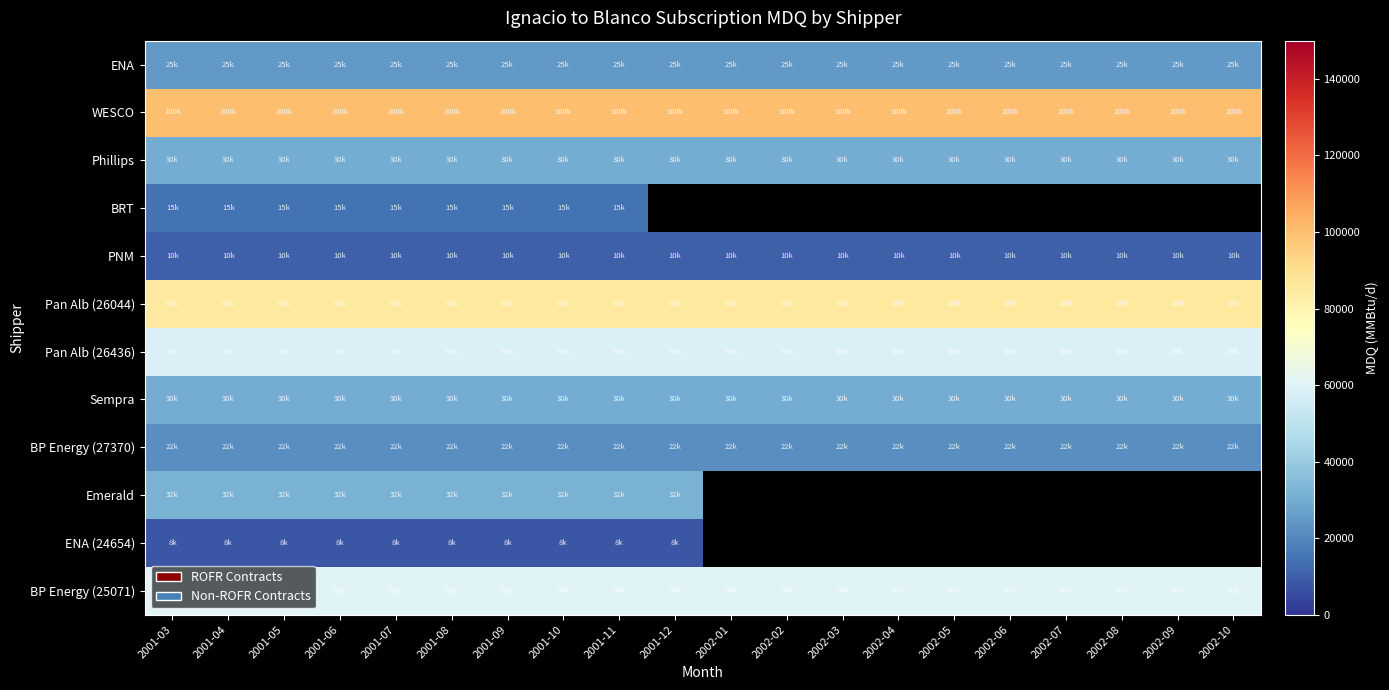

The value of Phillips at 2001-07 is 30000.0. True or false?

True